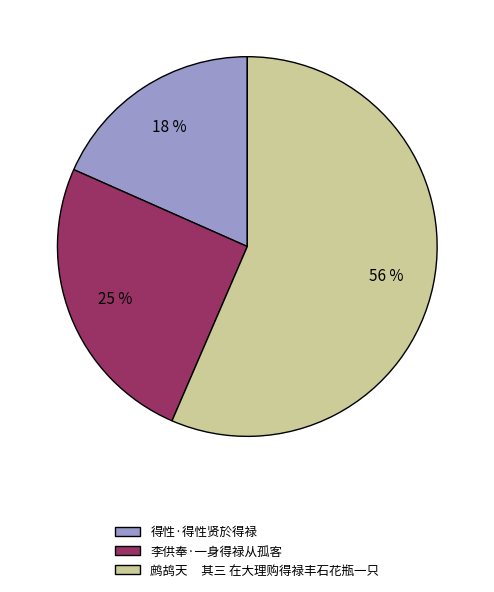

Combined, do 鹧鸪天 其三 在大理购得禄丰石花瓶一只 and 李供奉·一身得禄从孤客 account for over 50%?

Yes